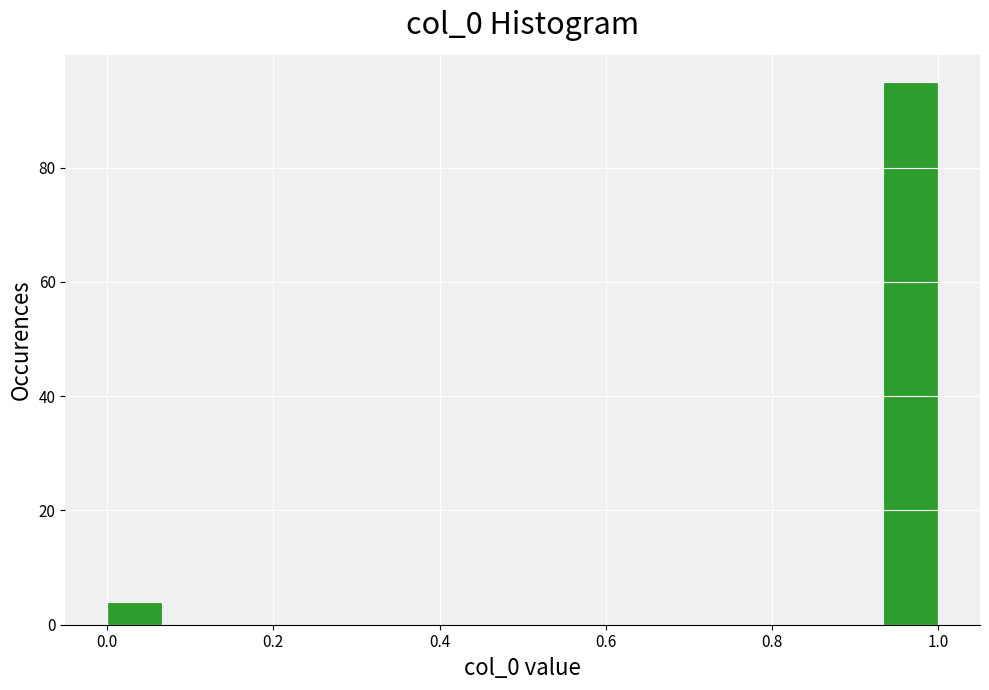

Read against the x-axis, roughly where is the centre of the tallest bar?

0.96